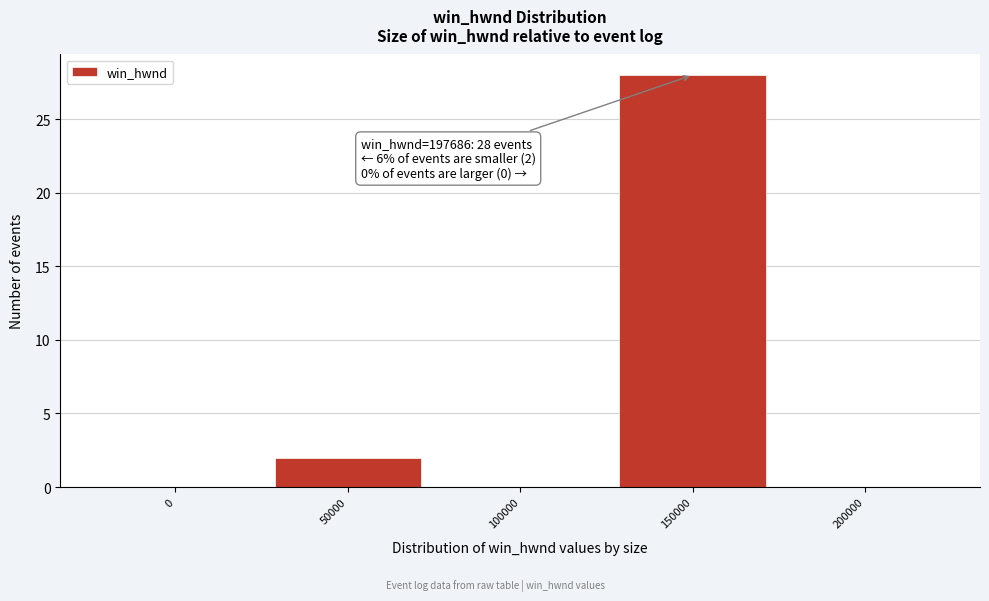

Reading right to left, what are all the values shown in this chart?

200000=0	150000=28	100000=0	50000=2	0=0